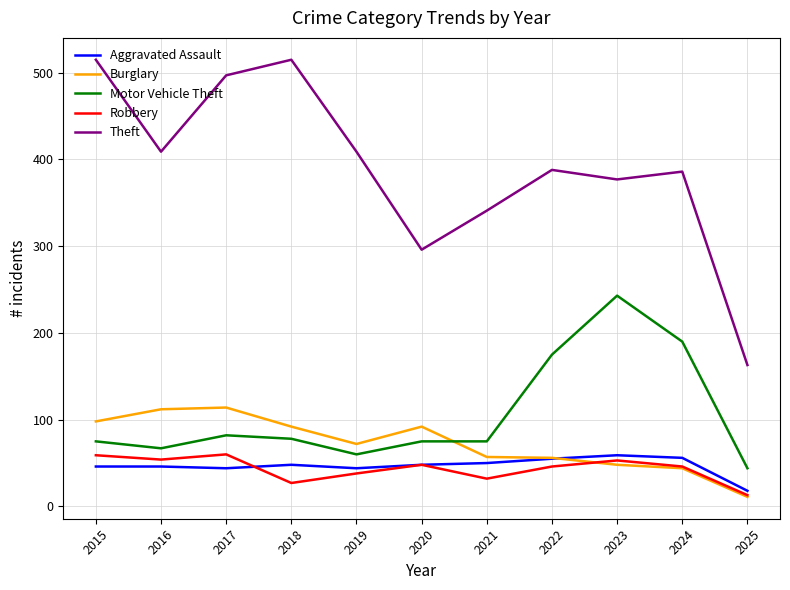

True or false: Theft and Aggravated Assault intersect in this chart.

False